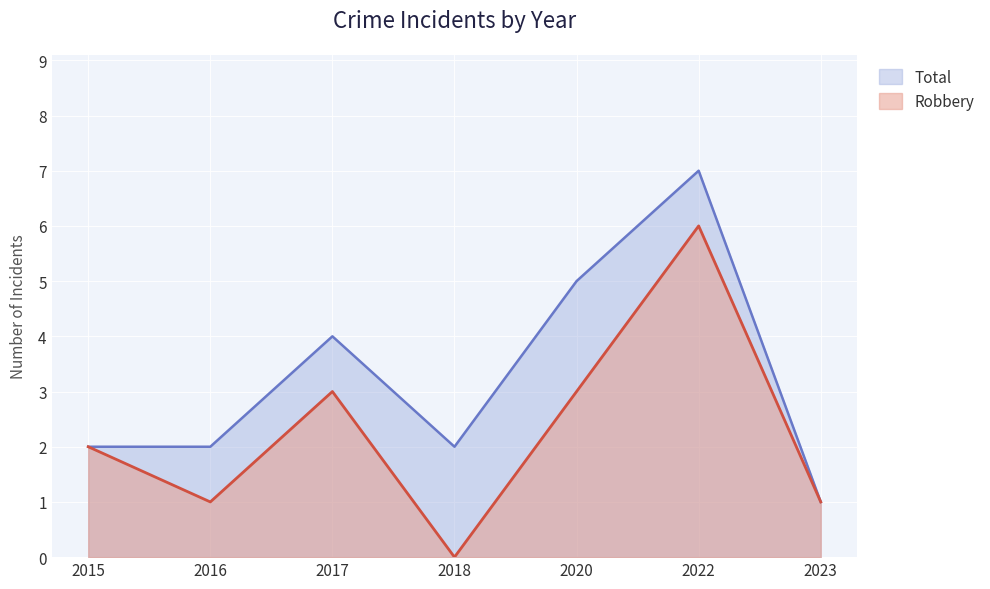

Is it true that Robbery equals 3 at 2015?

False